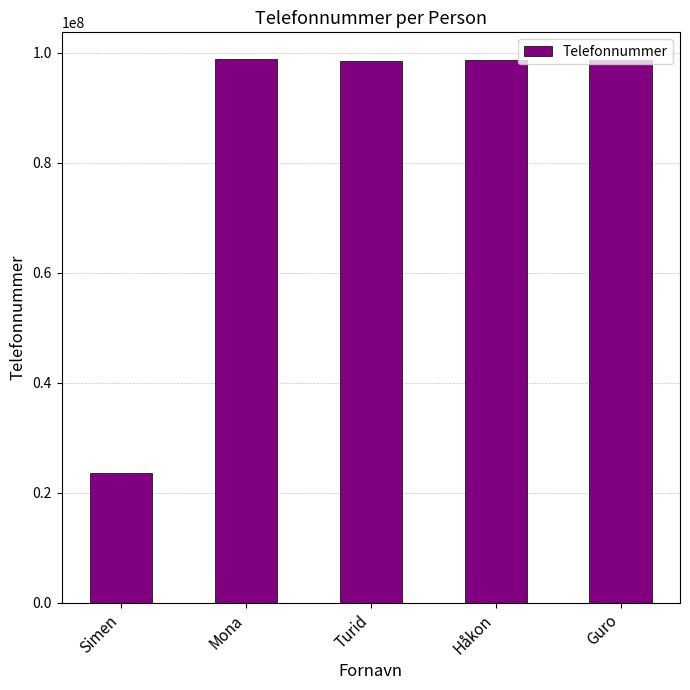

What is the smallest value displayed?

23564398